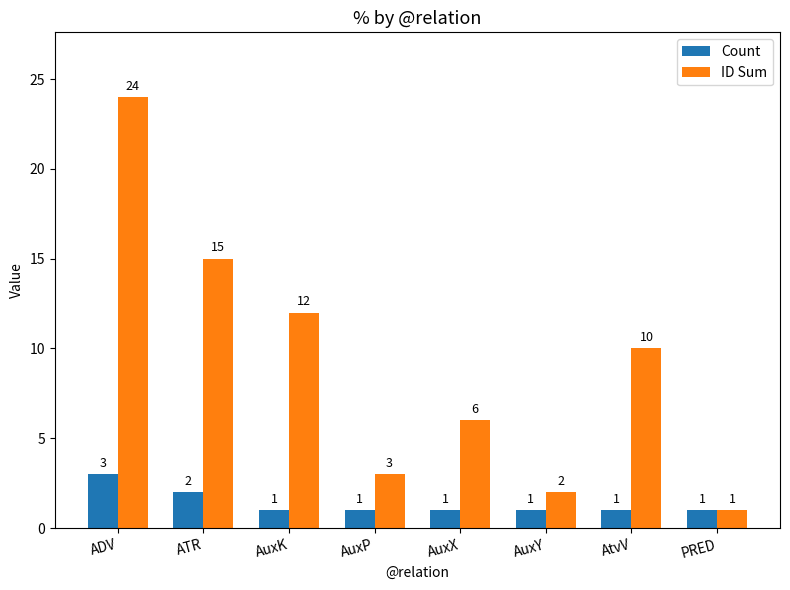

Which series has the widest spread of values?

ID Sum